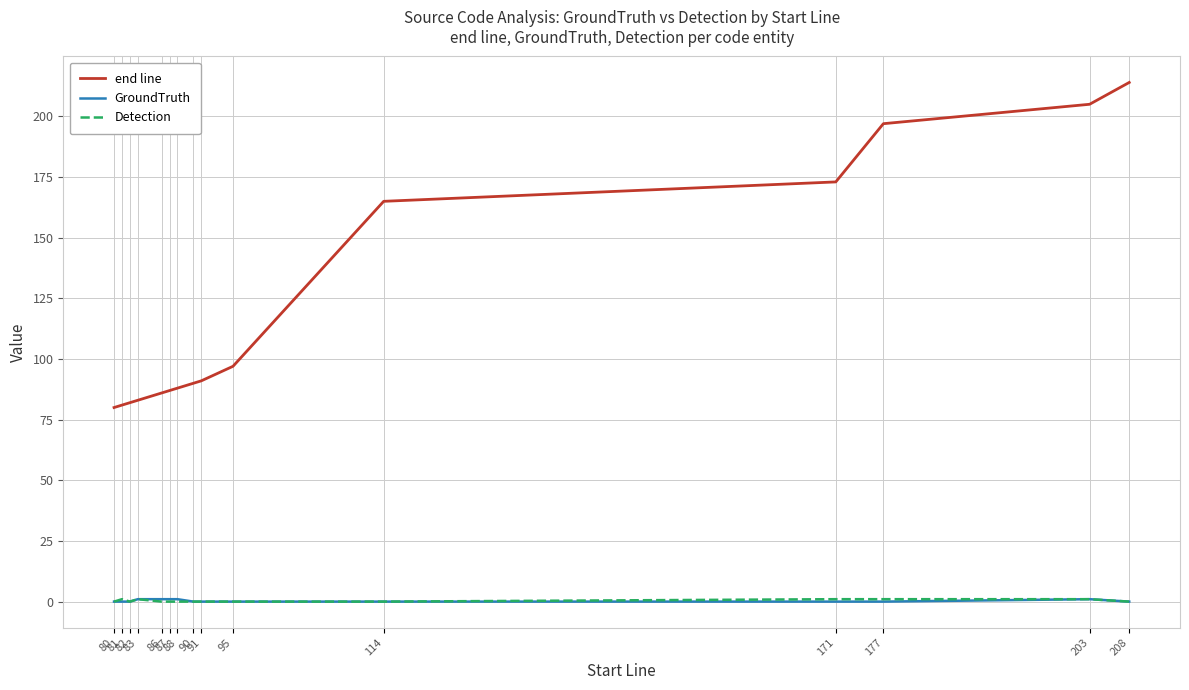

What is the maximum value for end line?

214